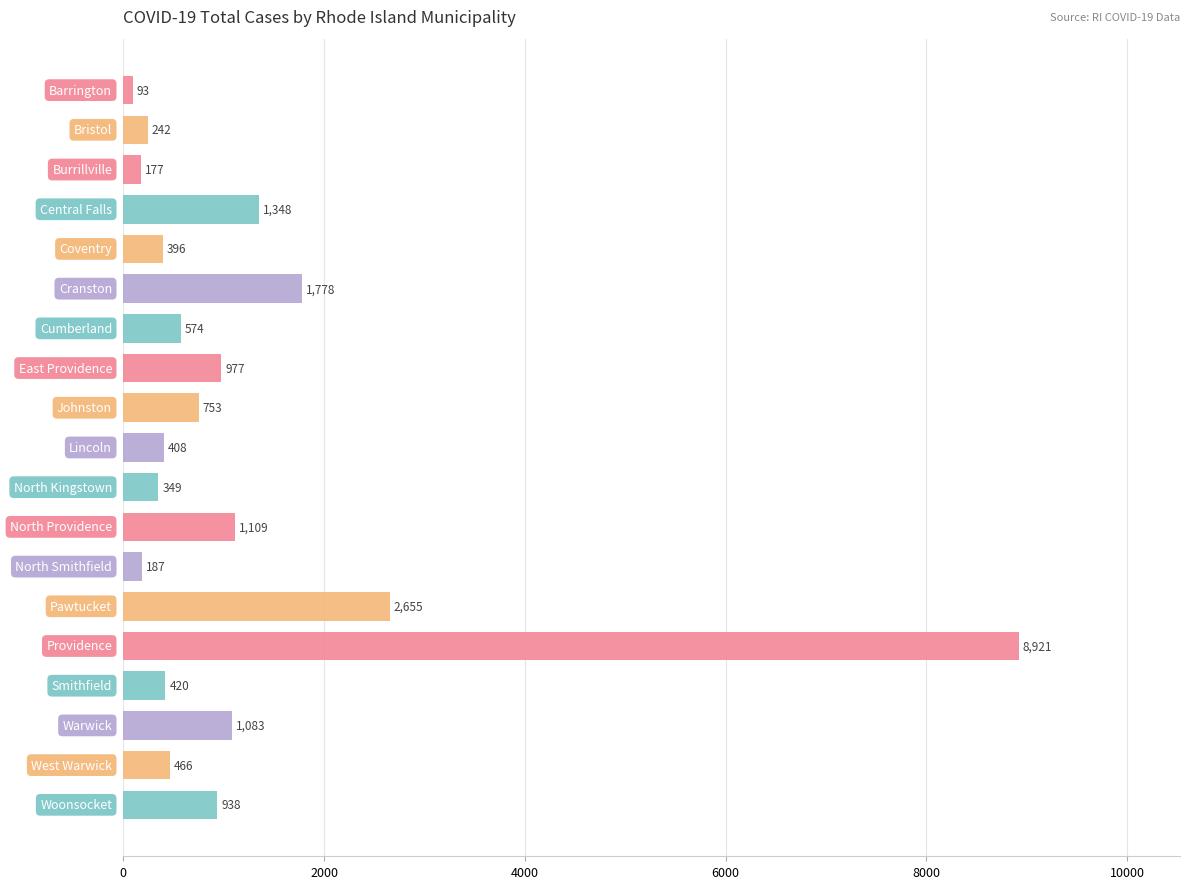

Are the bars grouped side by side (vs. stacked)?

No